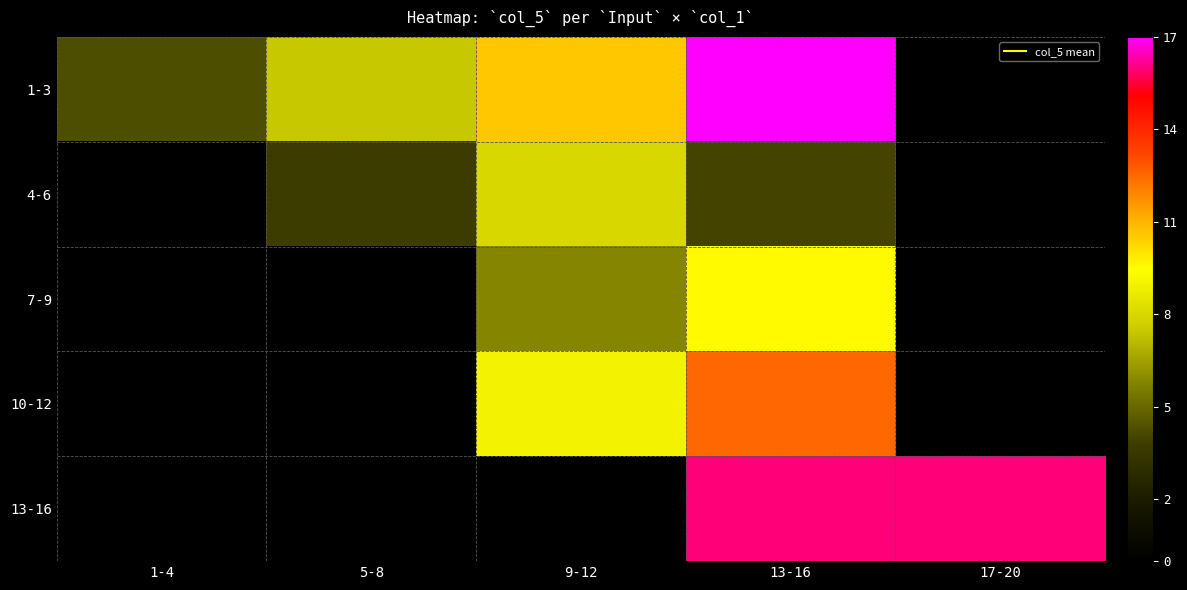

Between 9-12 and 5-8, which is larger?

9-12